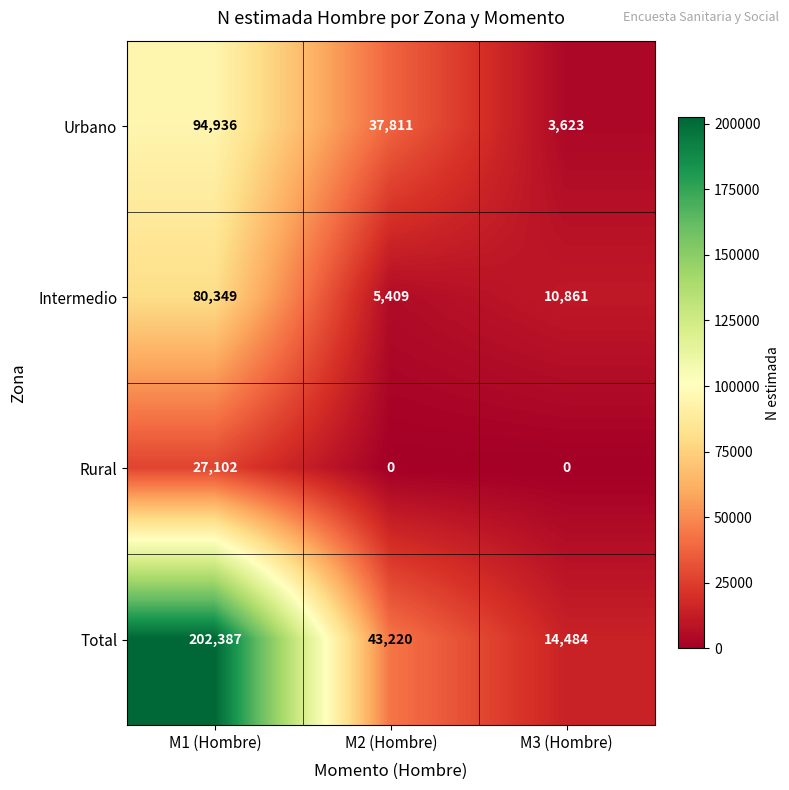

Is it true that Urbano equals 161905 at M1 (Hombre)?

False